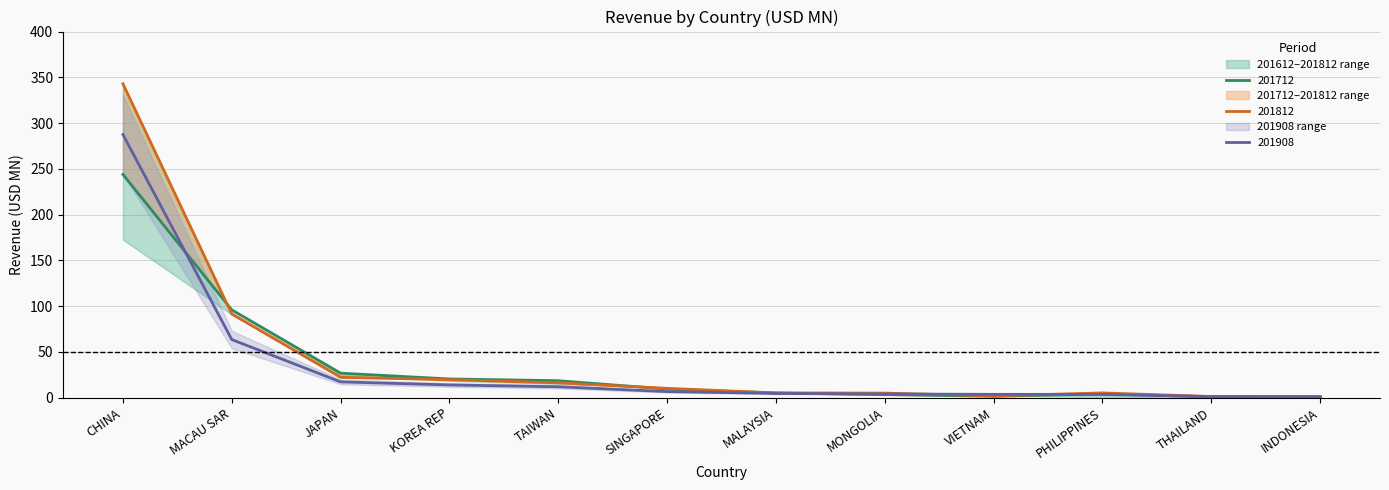

List the labels in order of 201712 value, smallest first.

THAILAND, INDONESIA, VIETNAM, MONGOLIA, PHILIPPINES, MALAYSIA, SINGAPORE, TAIWAN, KOREA REP, JAPAN, MACAU SAR, CHINA